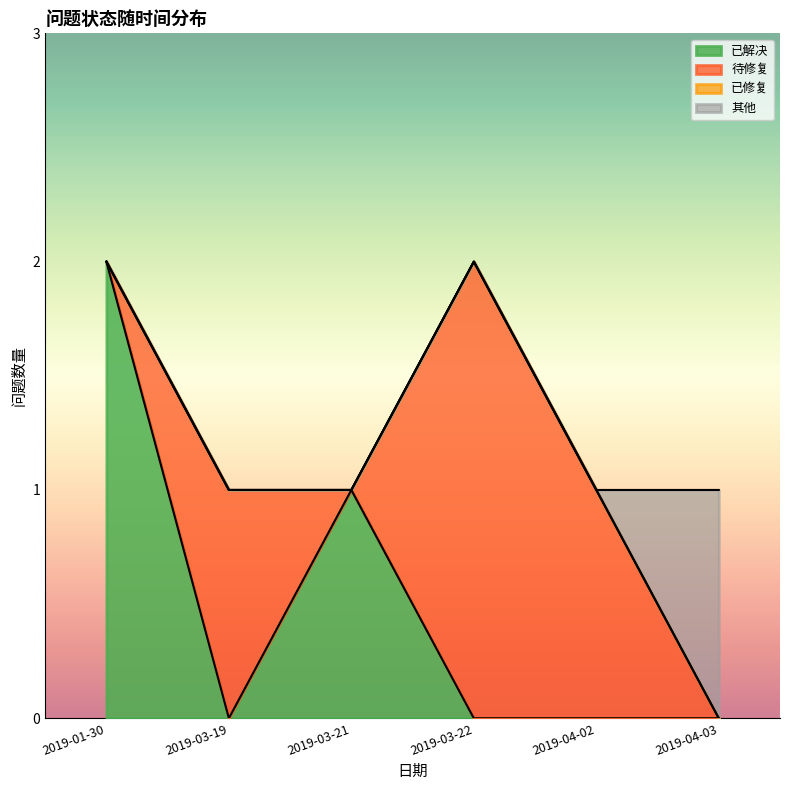

The 已解决 series shows 1 at 2019-03-21. True or false?

True